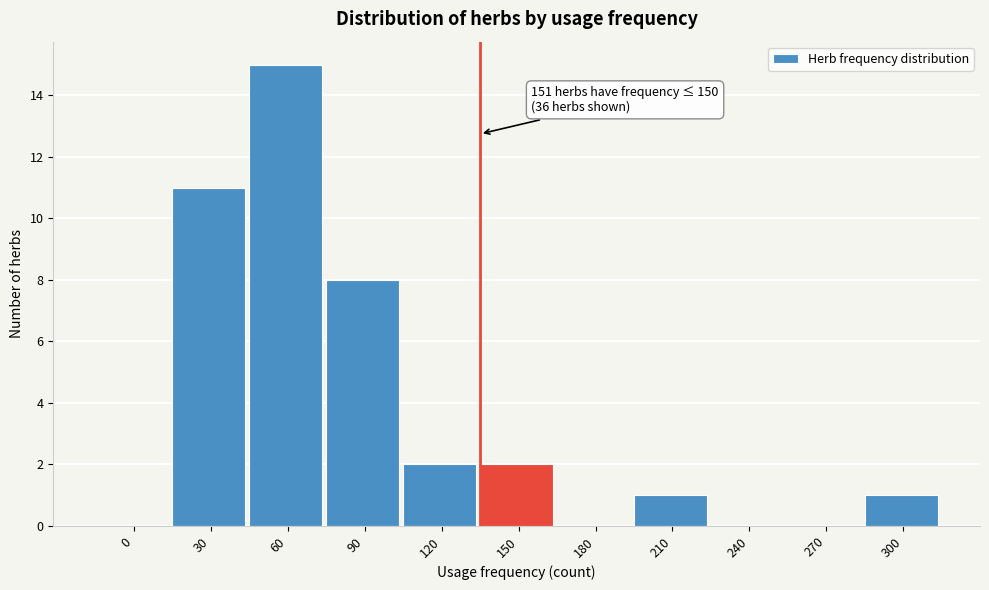

Reading left to right, list all the values displayed in this chart.

0=0	30=11	60=15	90=8	120=2	150=2	180=0	210=1	240=0	270=0	300=1